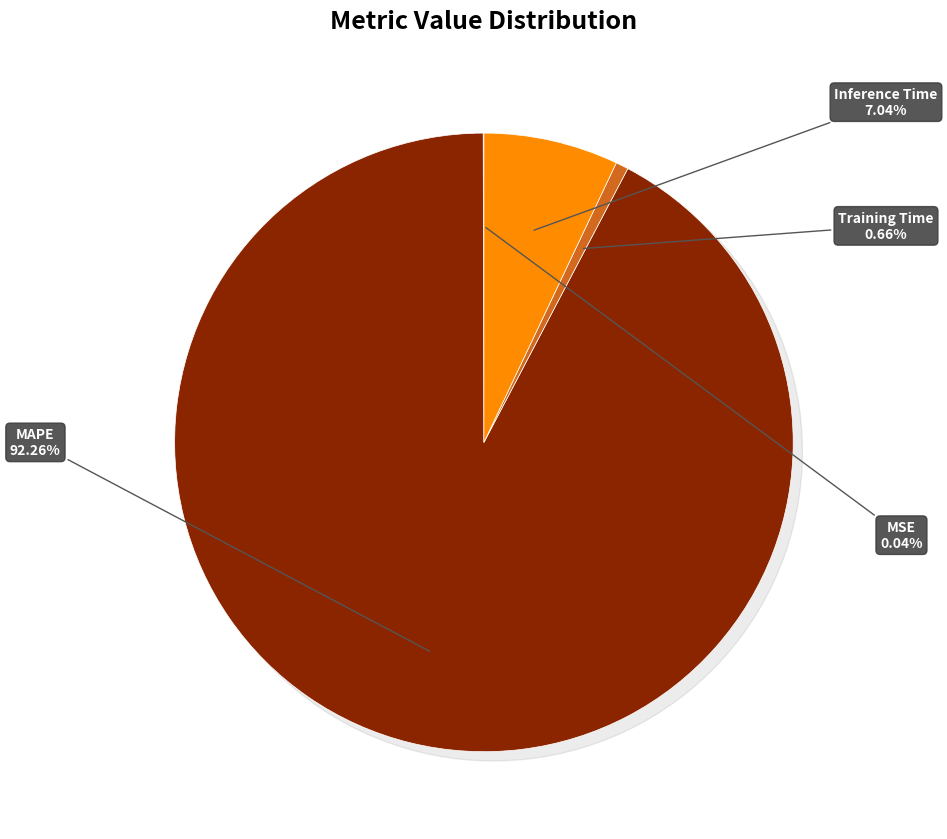

Which category accounts for the majority?

MAPE